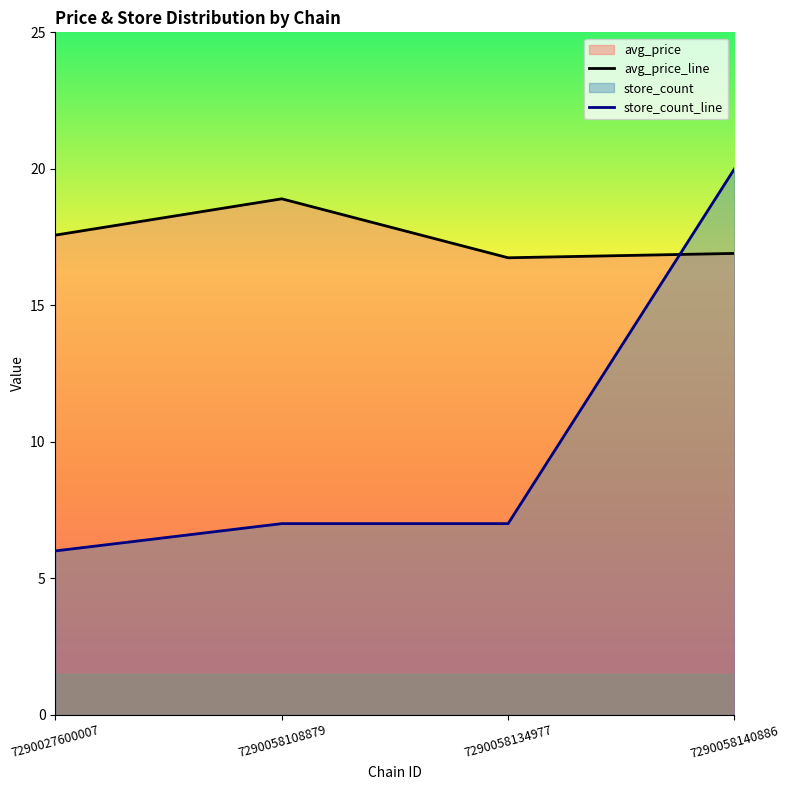

How many interior local valleys does the avg_price series have?

1